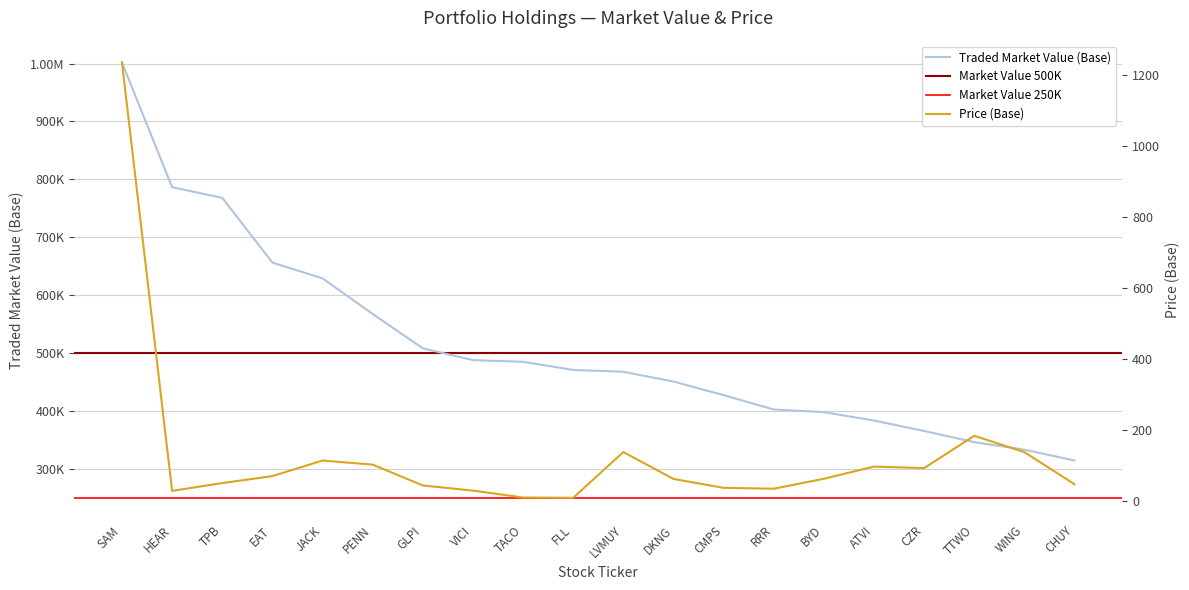

Is this an area chart (filled region under the line)?

No